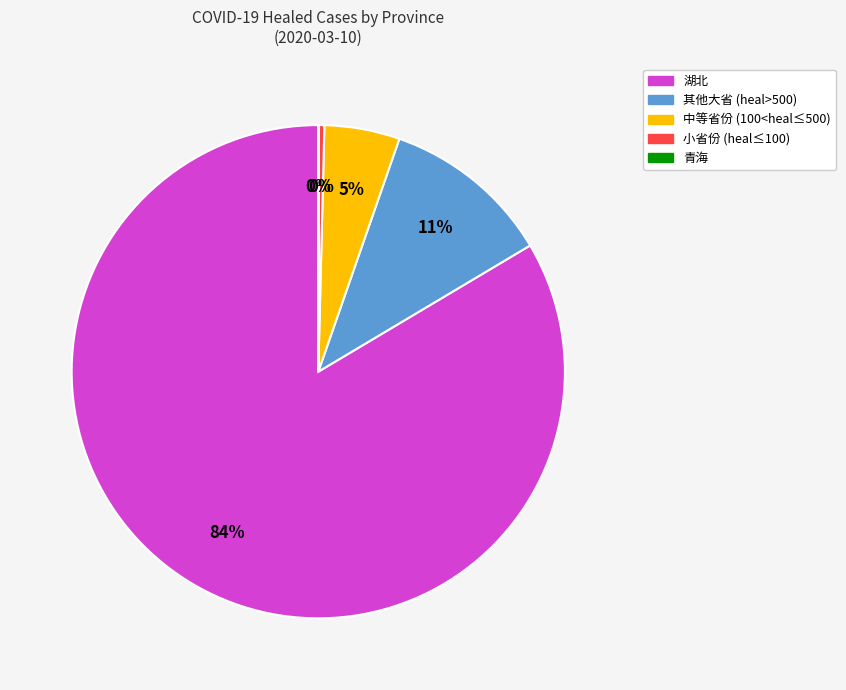

Is there a majority slice in this chart?

Yes